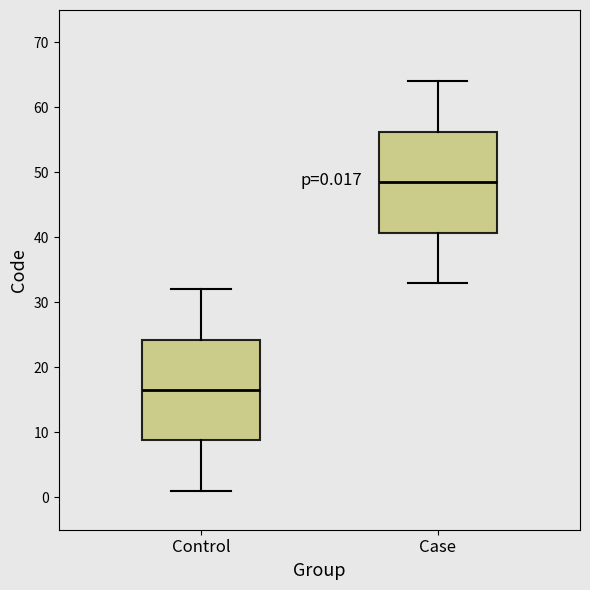

Which box's median line is the lowest?

Control